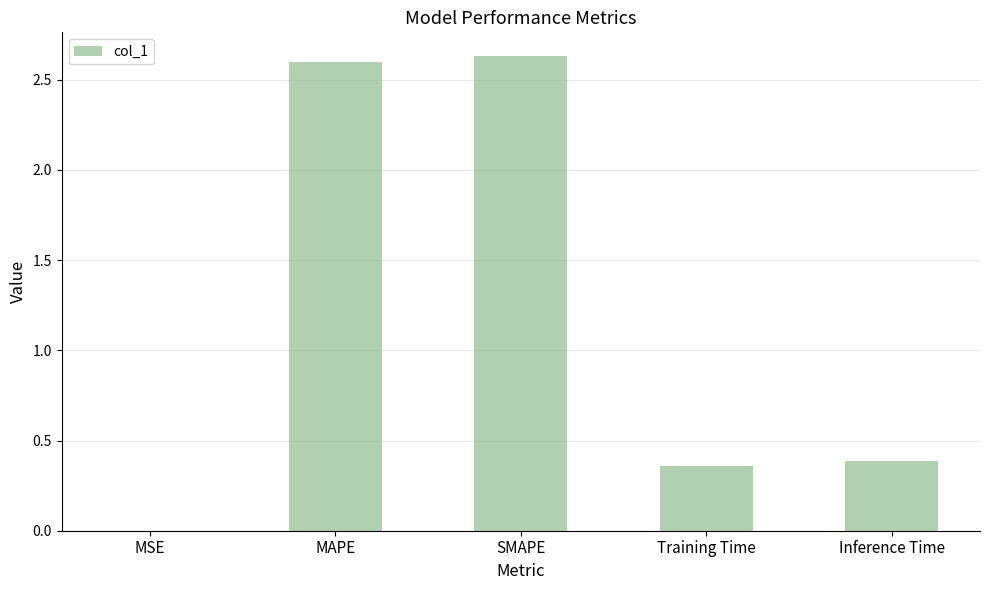

What is the sum of all values?

6.0